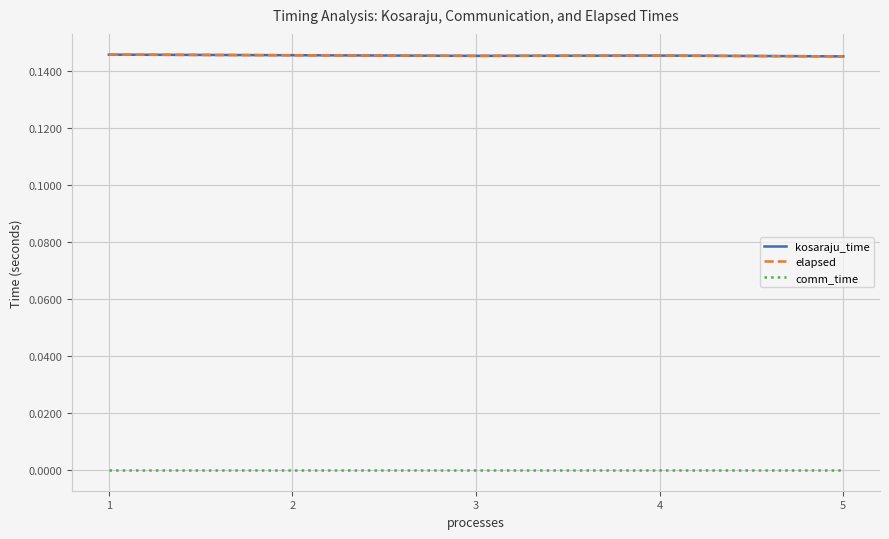

Reading left to right, extract all data points from this chart.

kosaraju_time: 1=0.1	2=0.1	3=0.1	4=0.1	5=0.1
elapsed: 1=0.1	2=0.1	3=0.1	4=0.1	5=0.1
comm_time: 1=0.0	2=0.0	3=0.0	4=0.0	5=0.0